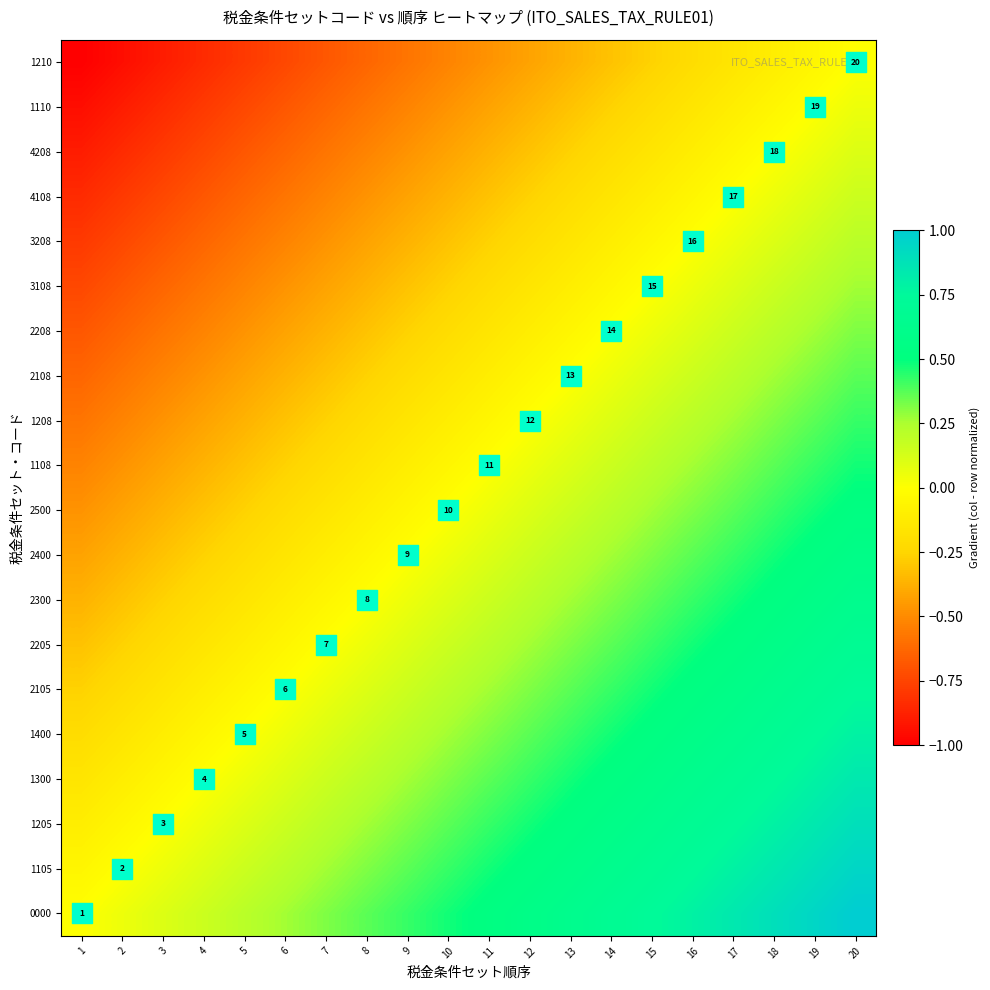

Rank the categories by 4108 value from highest to lowest.

20, 19, 18, 17, 16, 15, 14, 13, 12, 11, 10, 9, 8, 7, 6, 5, 4, 3, 2, 1